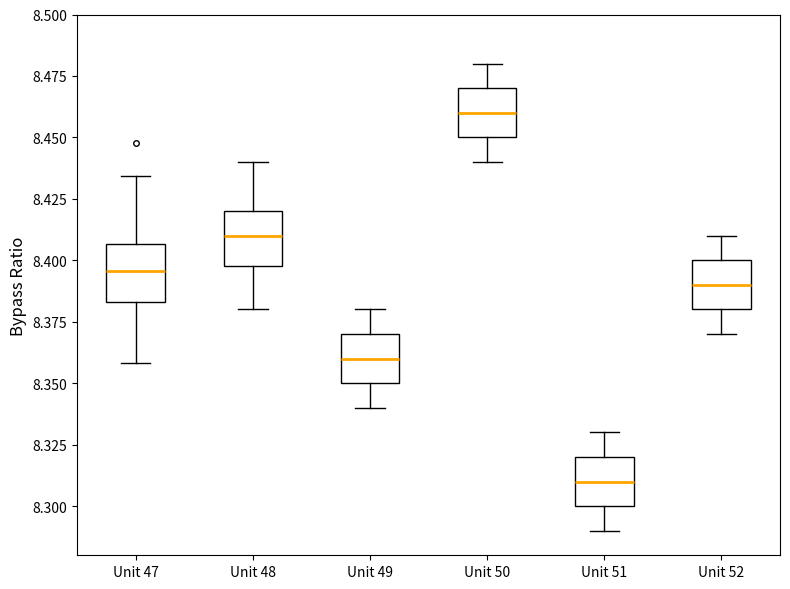

Reading left to right, read every box against the y-axis: the position of its median line, the range the box covers, and the ends of its whiskers. The values are not printed on the chart, so give them approximately, as read against the axis.

Unit 47: median 8.395, box 8.385 to 8.405, whiskers 8.360 to 8.435
Unit 48: median 8.410, box 8.400 to 8.420, whiskers 8.380 to 8.440
Unit 49: median 8.360, box 8.350 to 8.370, whiskers 8.340 to 8.380
Unit 50: median 8.460, box 8.450 to 8.470, whiskers 8.440 to 8.480
Unit 51: median 8.310, box 8.300 to 8.320, whiskers 8.290 to 8.330
Unit 52: median 8.390, box 8.380 to 8.400, whiskers 8.370 to 8.410